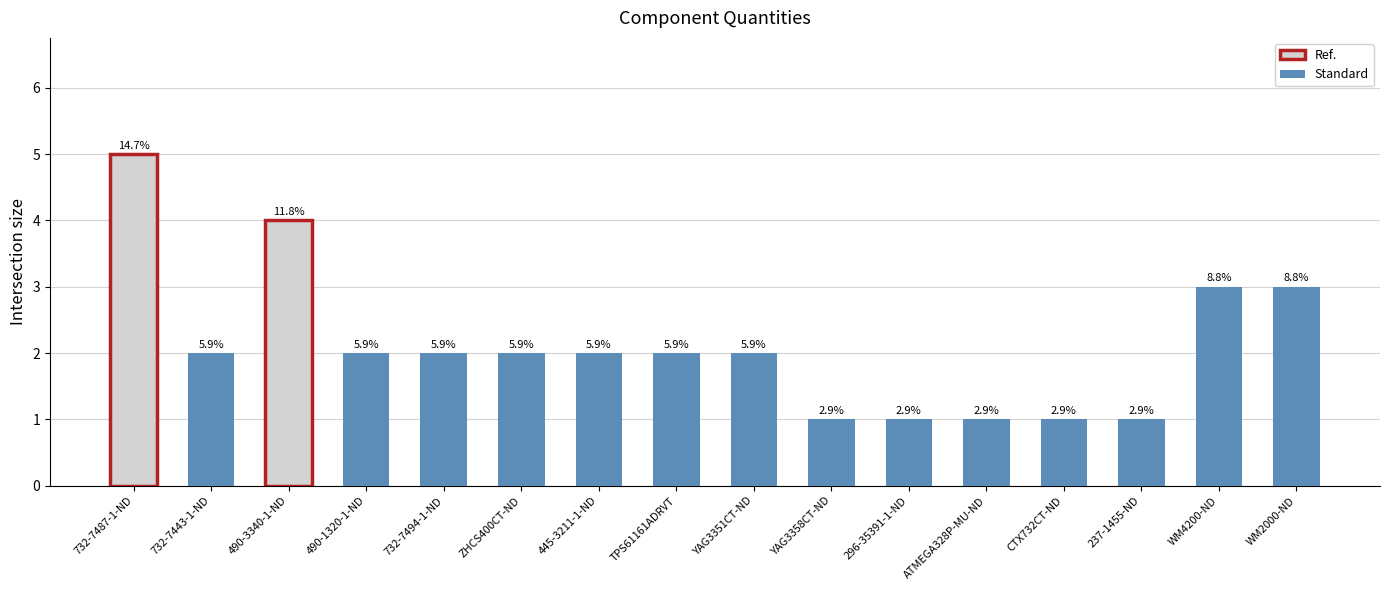

Are the bars horizontal?

No